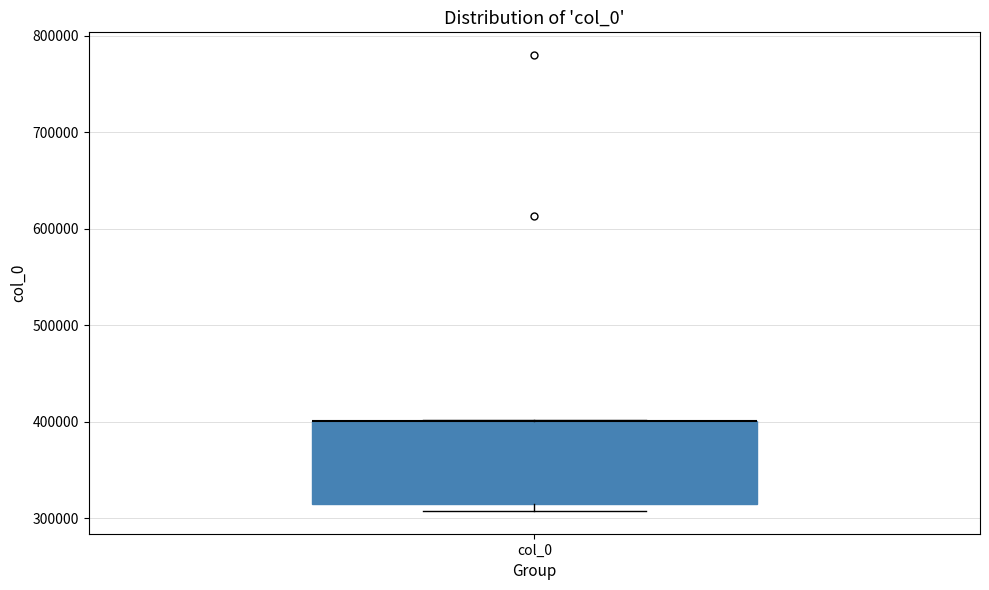

Transcribe this box plot: give where the median line is, the range the box spans, and where the two whiskers end, as read against the y-axis. The values are not printed on the chart, so give them approximately, as read against the axis.

median 400000 (drawn on the box's upper edge), box 310000 to 400000, whiskers 310000 (just below the box's lower edge) to 400000